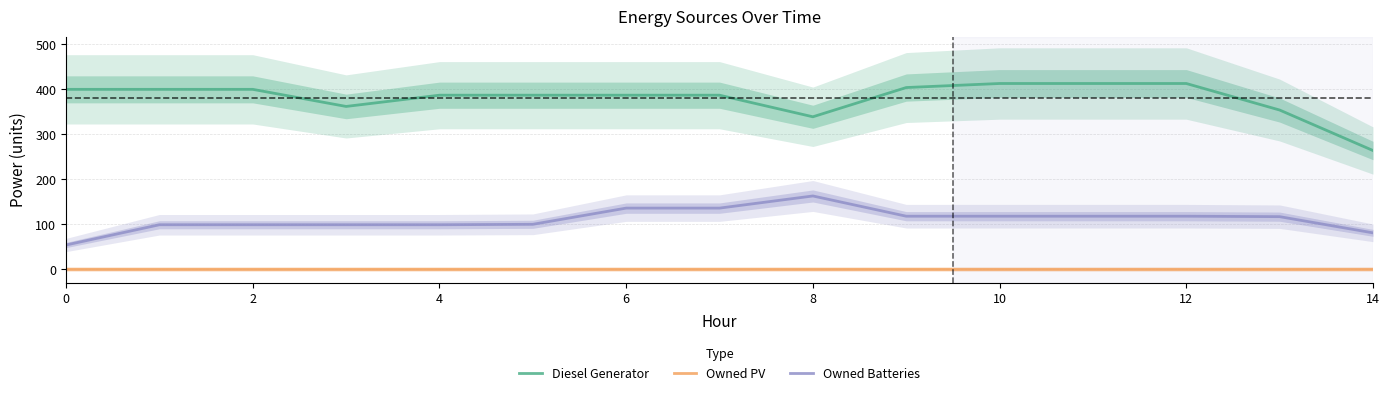

At which label does Owned Batteries first exceed 117?

6